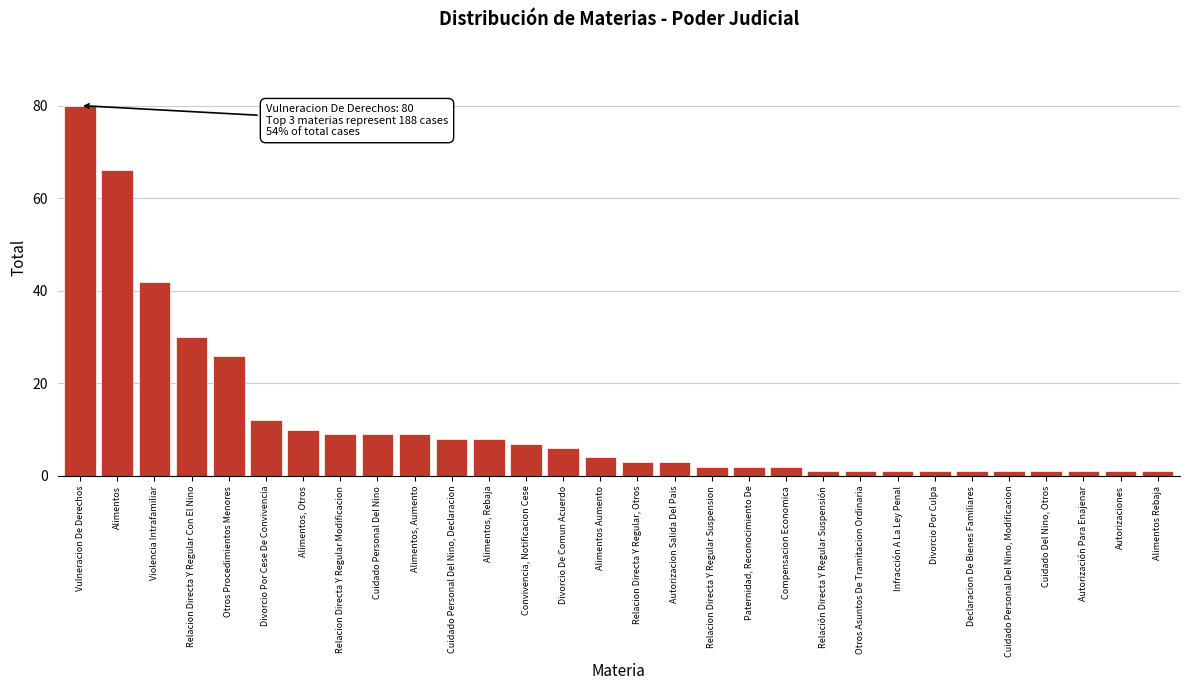

Reading left to right, extract all data points from this chart.

80	66	42	30	26	12	10	9	9	9	8	8	7	6	4	3	3	2	2	2	1	1	1	1	1	1	1	1	1	1